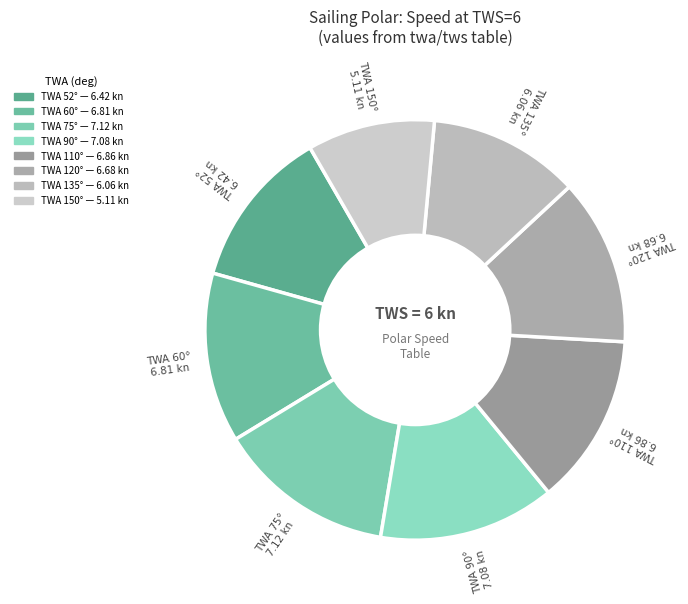

Count the number of slices in the pie.

8